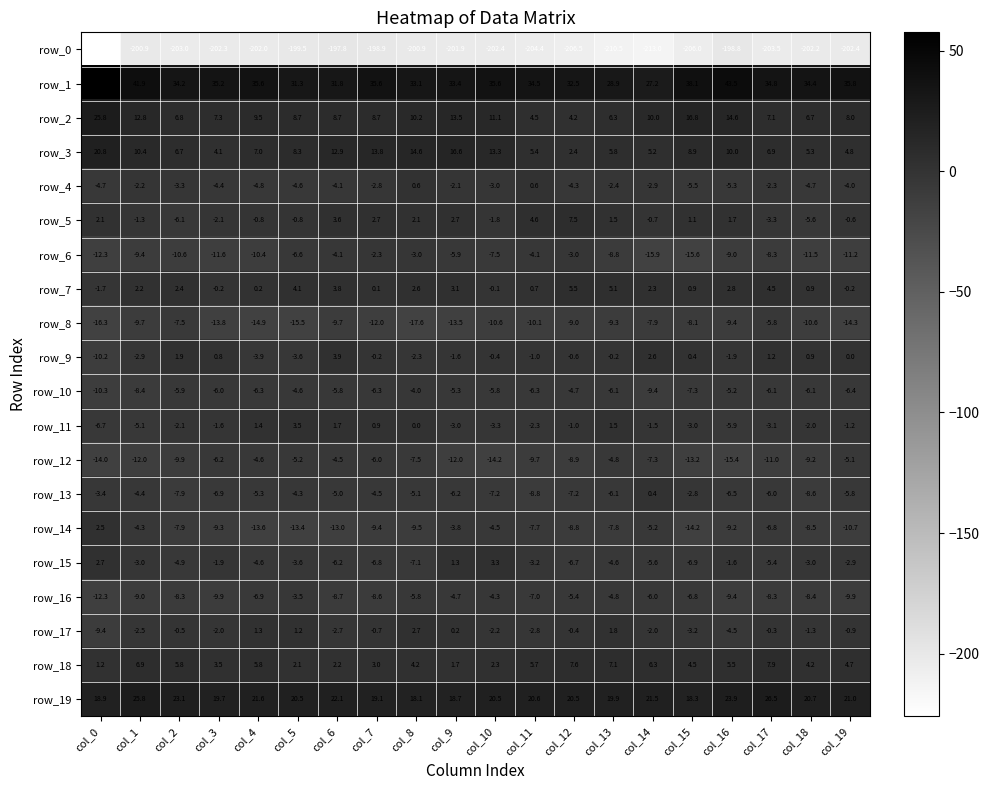

List the labels in order of row_3 value, largest first.

col_0, col_9, col_8, col_7, col_10, col_6, col_1, col_16, col_15, col_5, col_4, col_17, col_2, col_13, col_11, col_18, col_14, col_19, col_3, col_12